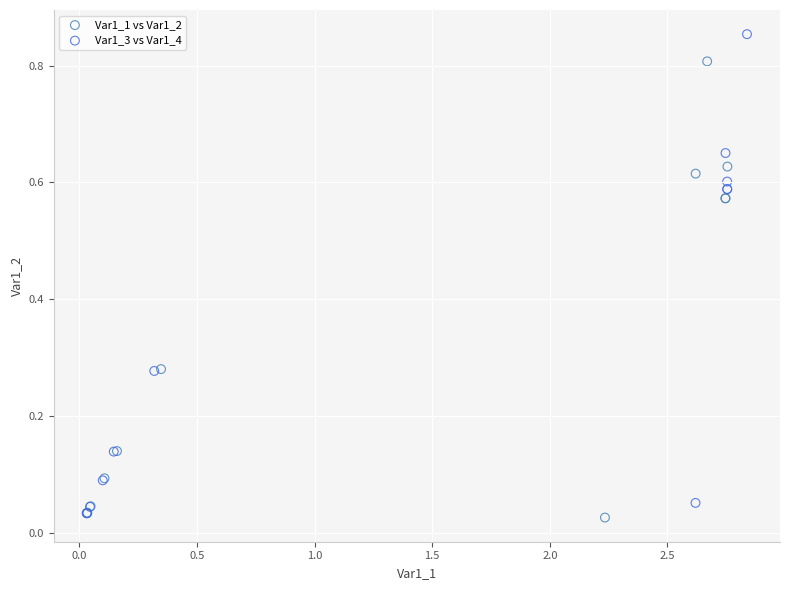

Which series has the widest spread of Y values?

Var1_3 vs Var1_4